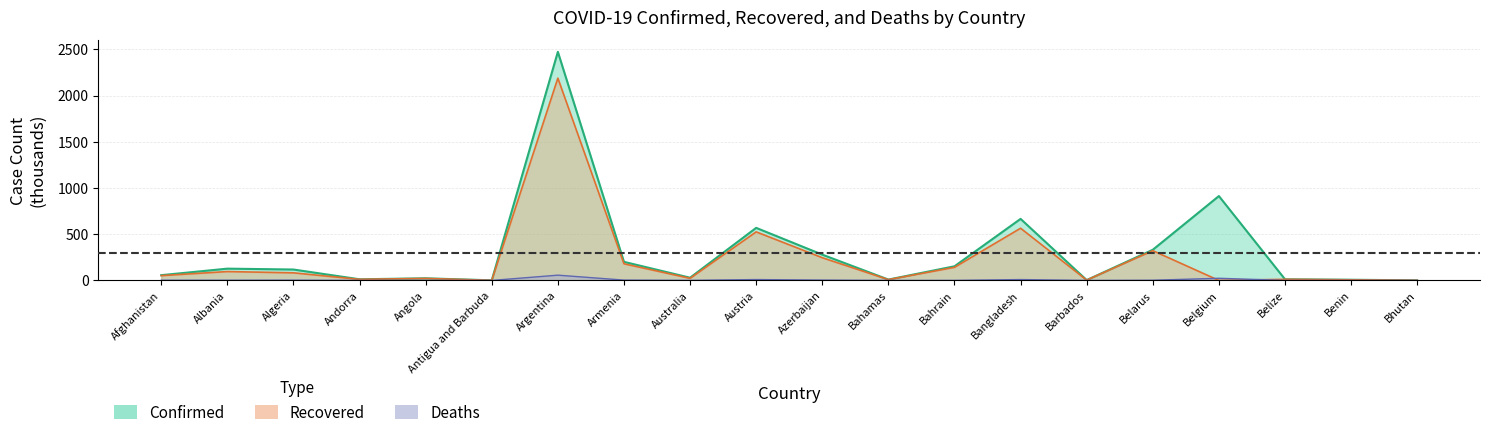

What is the difference between the Deaths values at Argentina and Belarus?

54.8